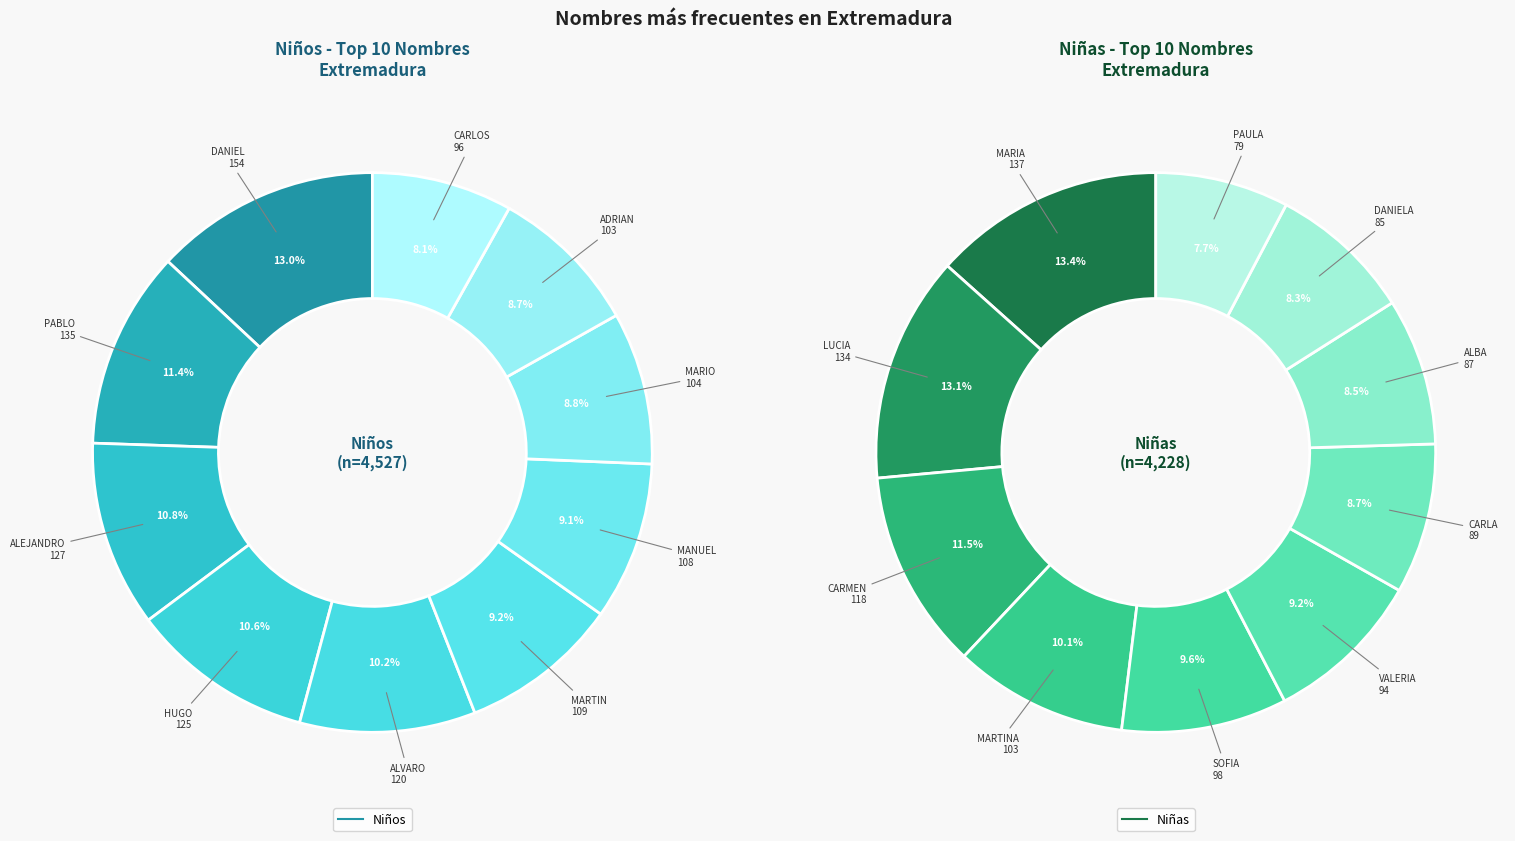

The 5 slice represents 16% of the pie. True or false?

False